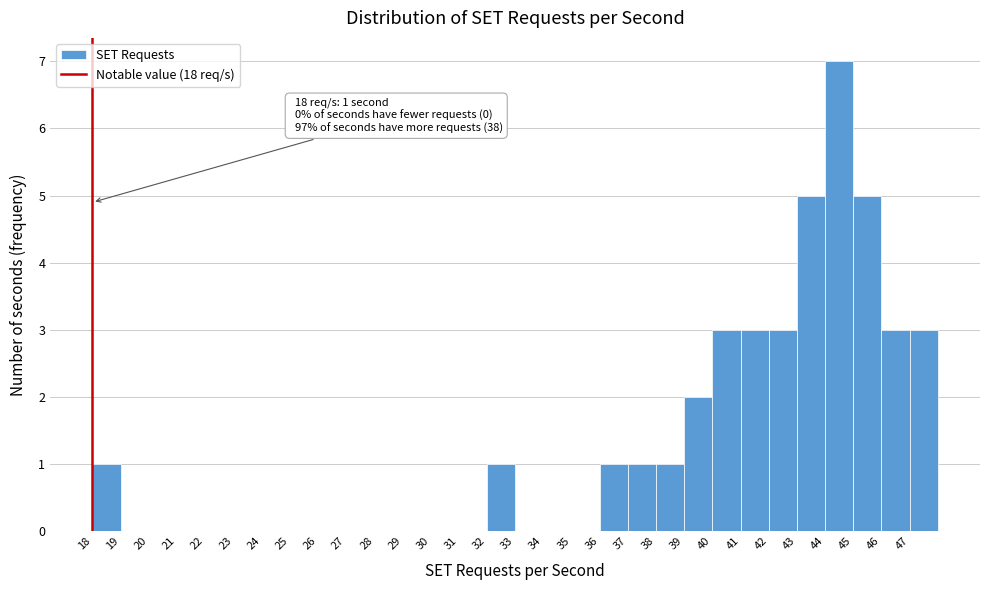

Which range on the x-axis has the tallest bar?

44 to 45